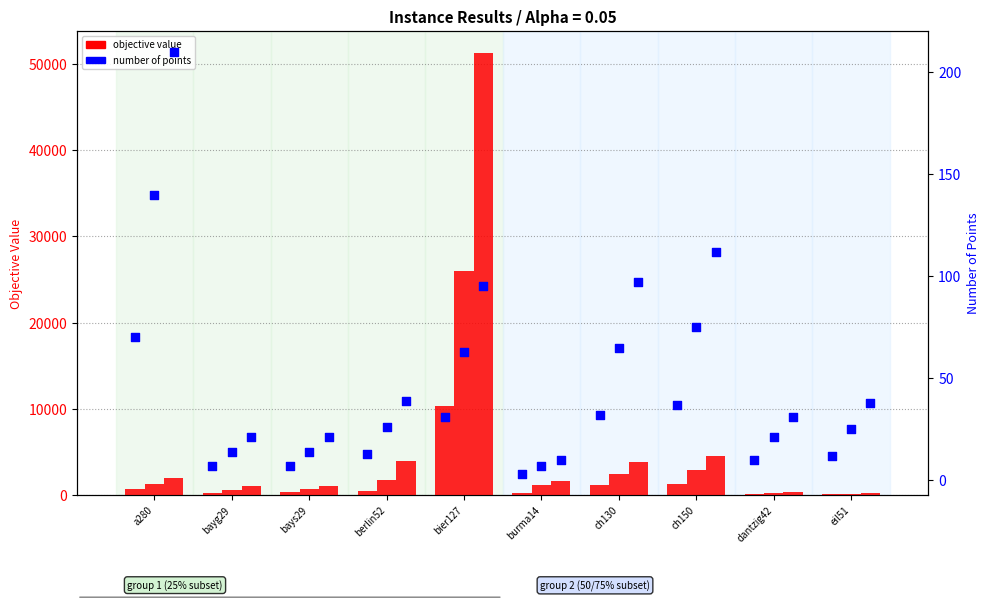

What is the total value across all series at ch150?

8656.8